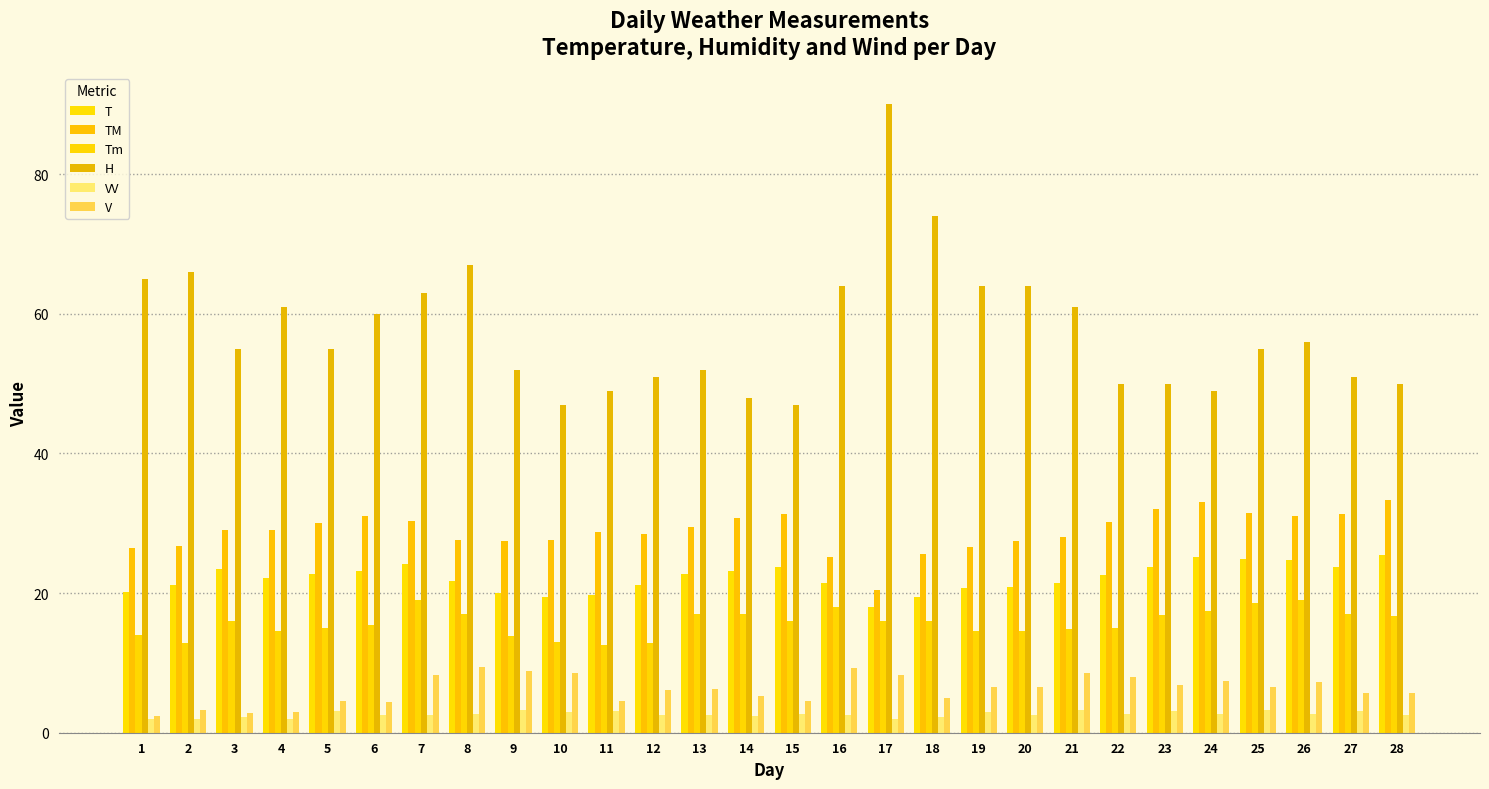

How many distinct data groups are displayed?

6